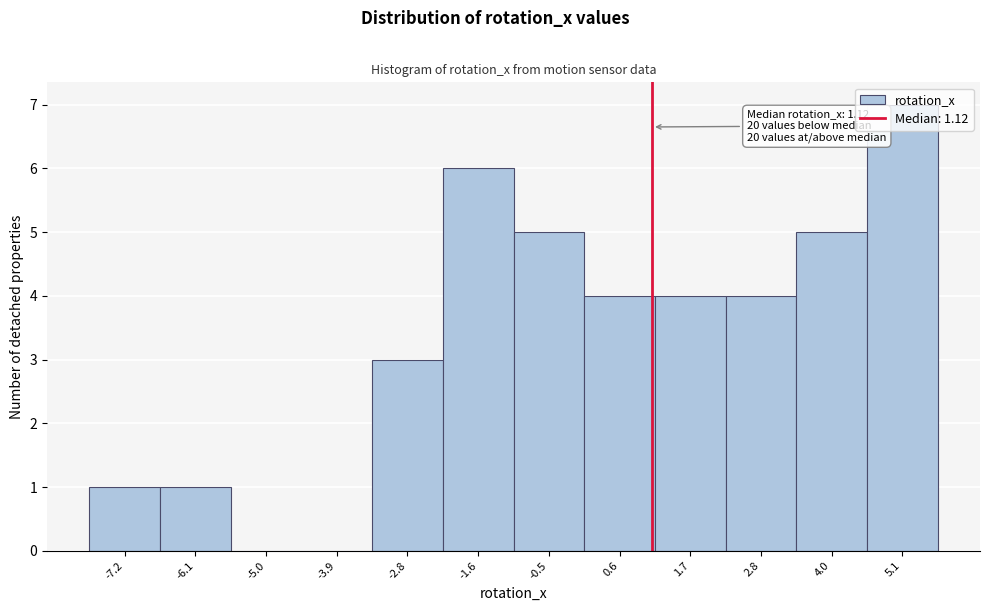

Which range on the x-axis has the tallest bar?

4.6 to 5.6